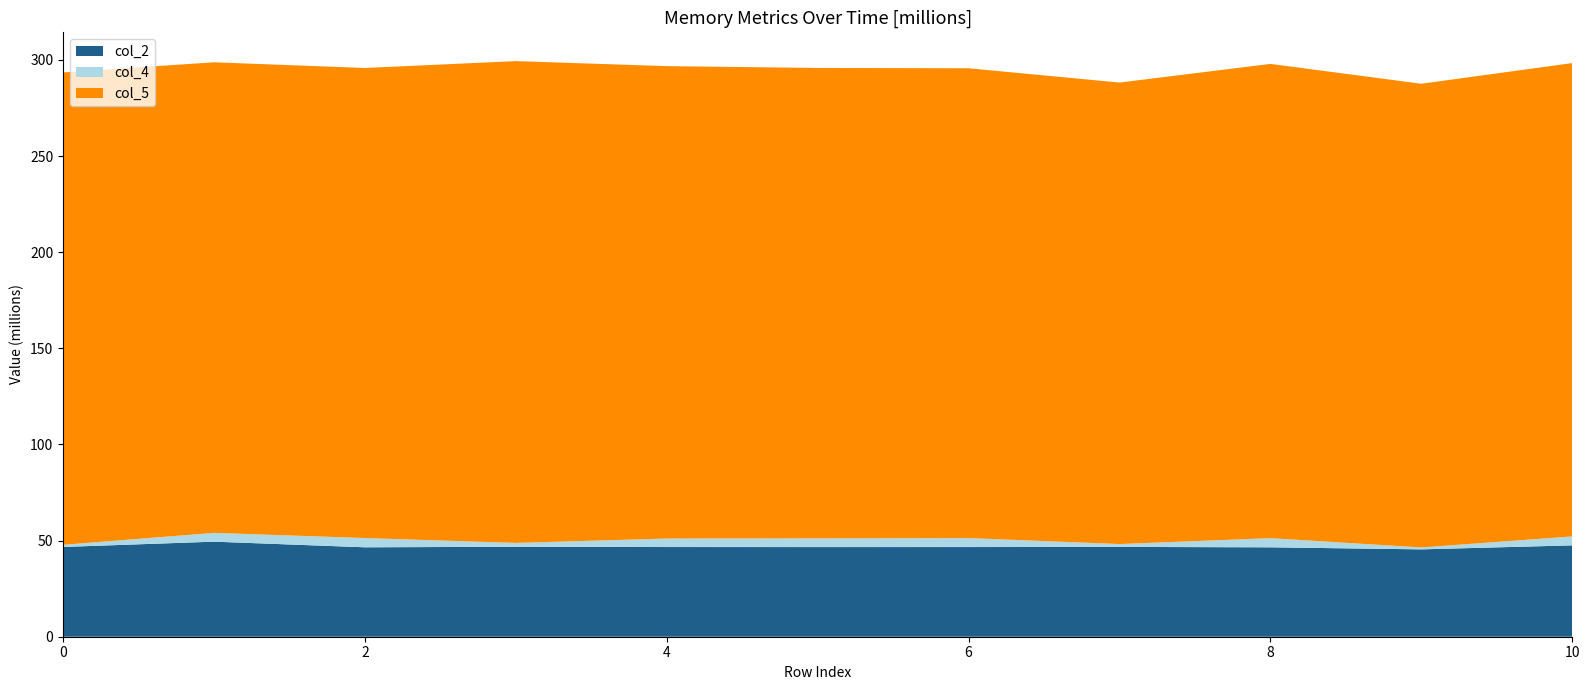

Reading left to right, list all the values displayed in this chart.

col_2: 0=46693084	1=49447958	2=46514917	3=46795250	4=46648083	5=46628500	6=46639125	7=46716375	8=46509667	9=45439583	10=47521917
col_4: 0=1107375	1=4568958	2=4809500	3=1984458	4=4430791	5=4534000	6=4662250	7=1487000	8=4755834	9=991916	10=4645000
col_5: 0=245700417	1=244764250	2=244499417	3=250611959	4=245698375	5=244677750	6=244374250	7=240035750	8=246682666	9=241188667	10=246203916